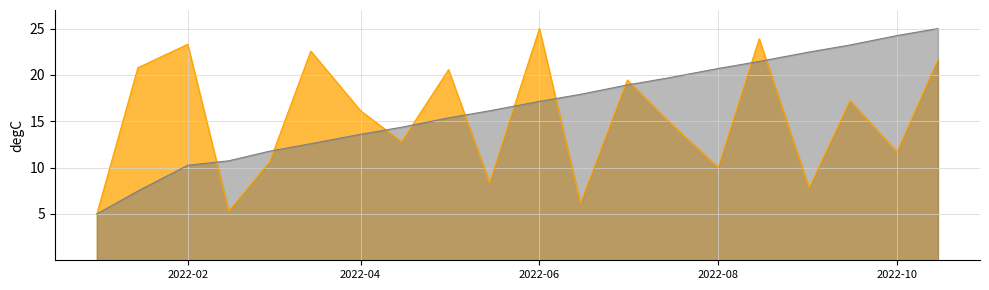

What is the greatest value displayed?

25.0